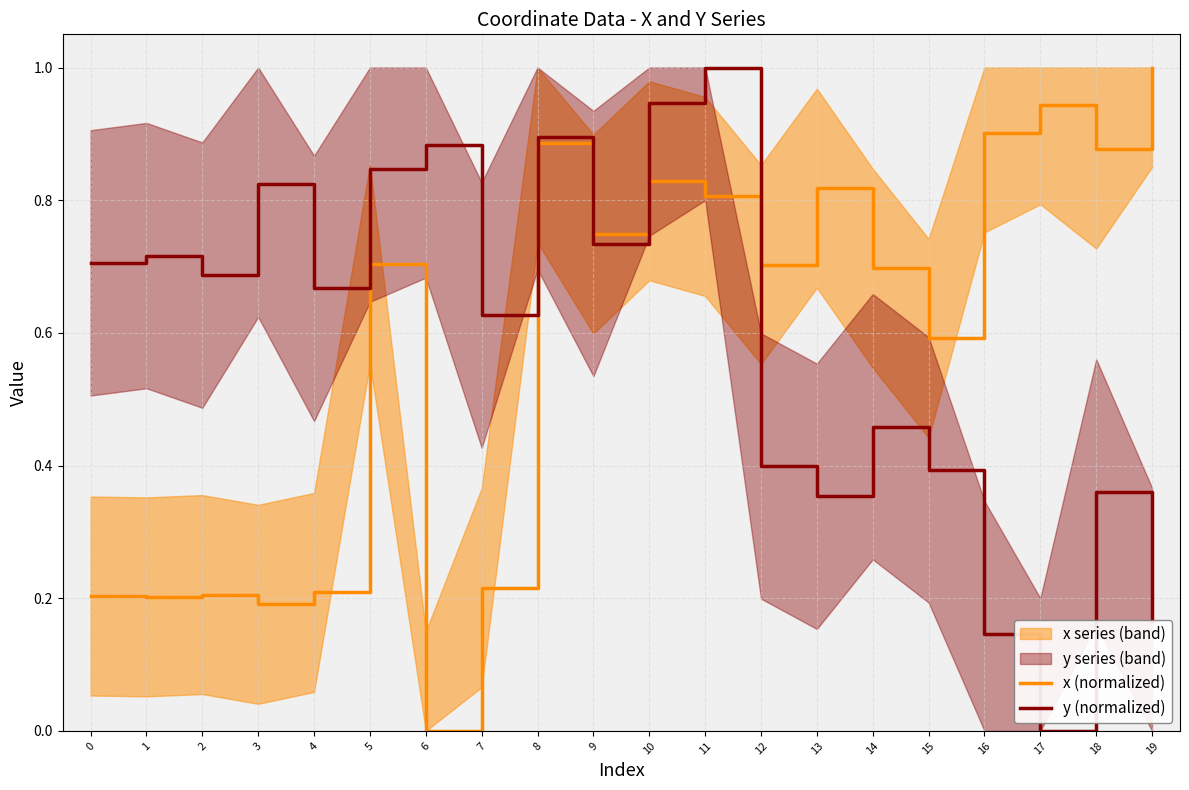

List the series in order of their overall mean, highest first.

y (normalized), x (normalized)